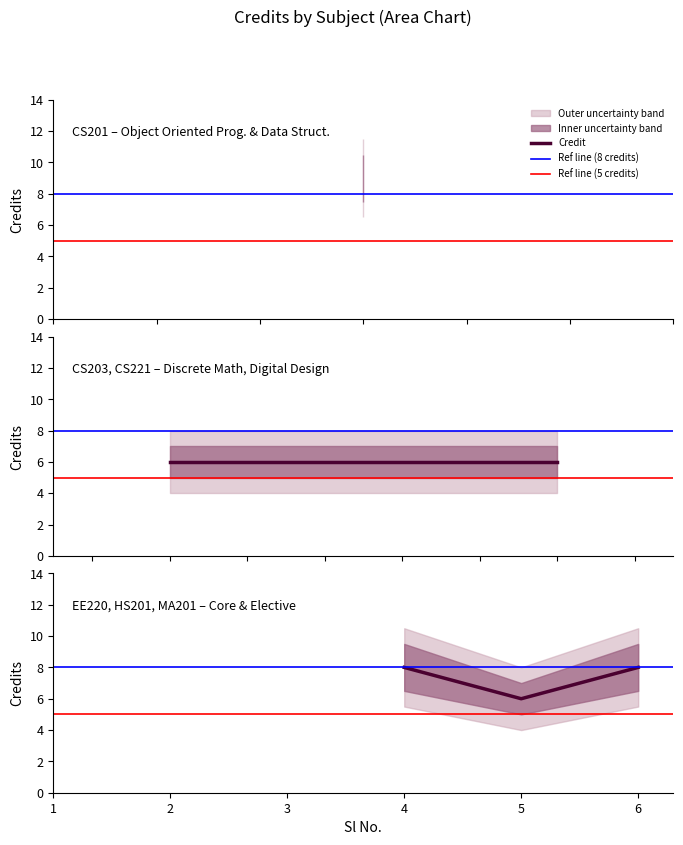

What is the smallest value displayed?

6